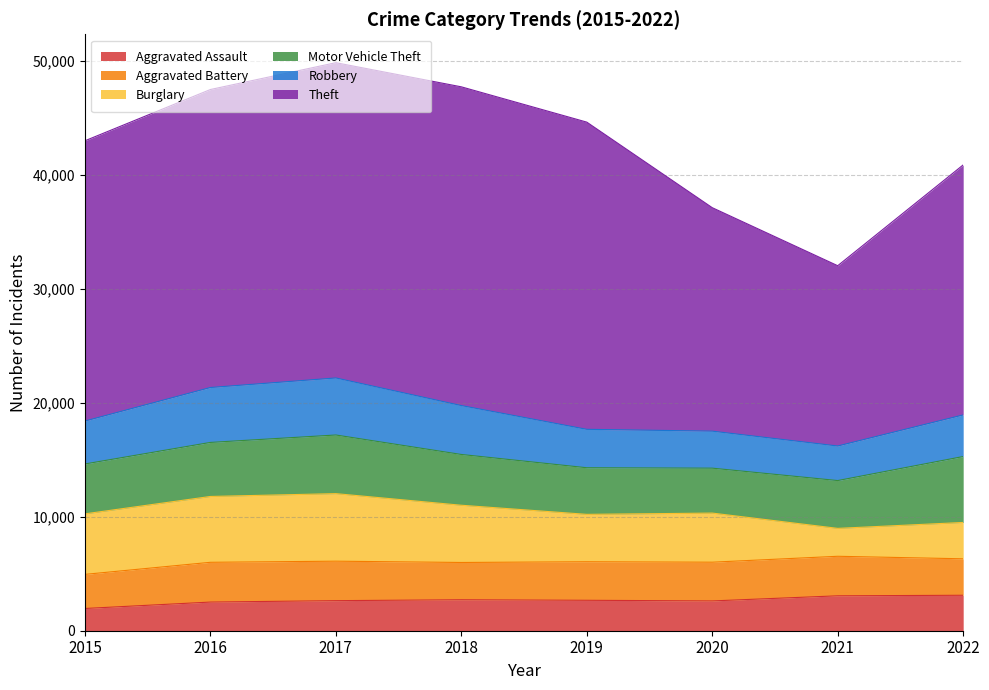

Does the chart display data point markers on the line(s)?

No